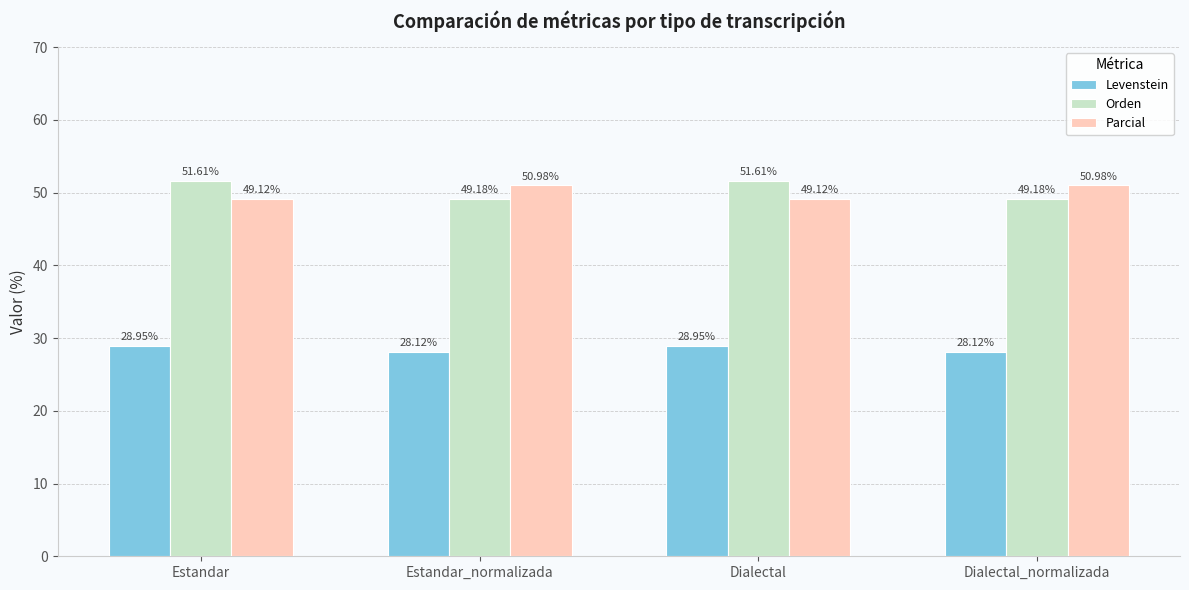

Are the bars grouped side by side (vs. stacked)?

Yes